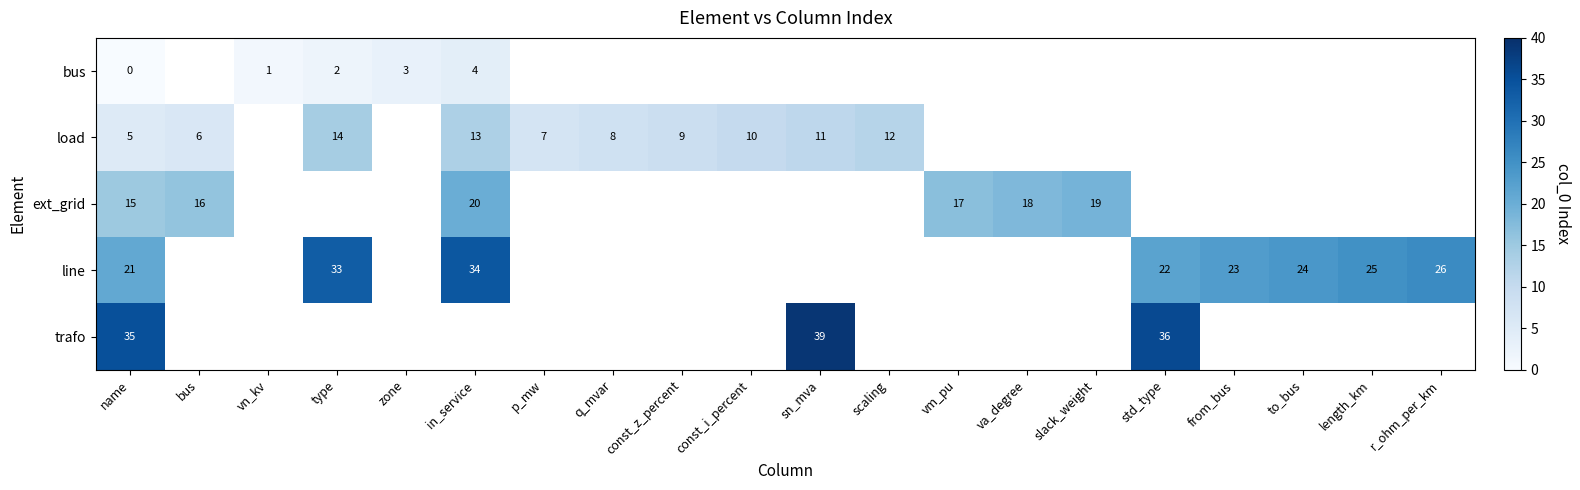

Which category has the lowest value across all series?

name